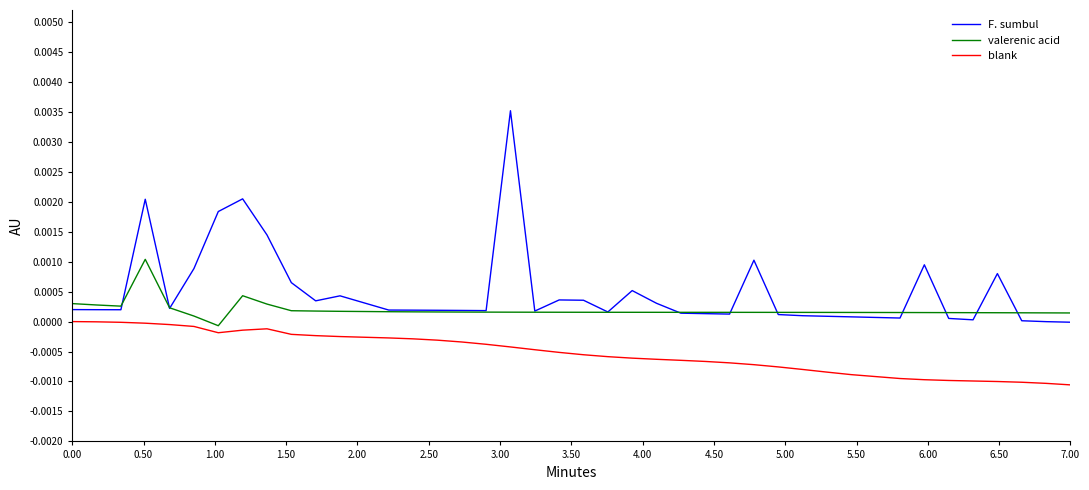

True or false: blank and F. sumbul intersect in this chart.

False